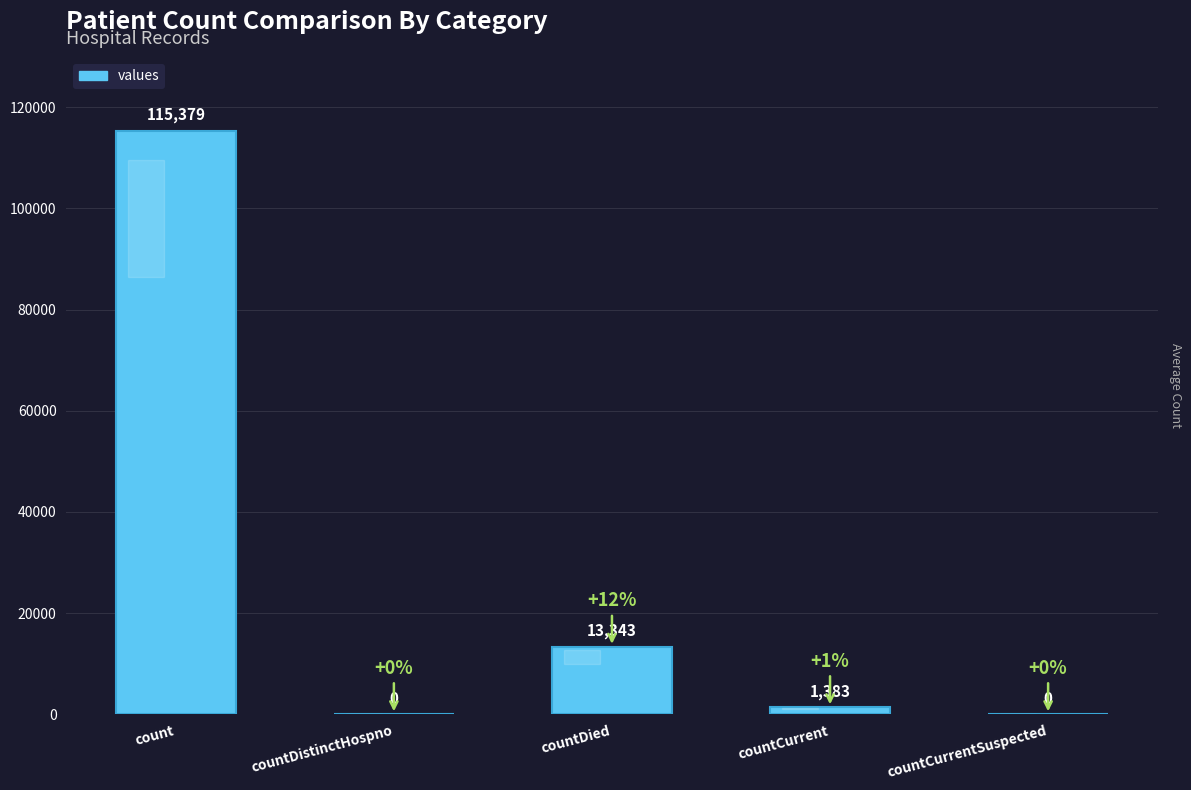

What is the maximum value shown in the chart?

115379